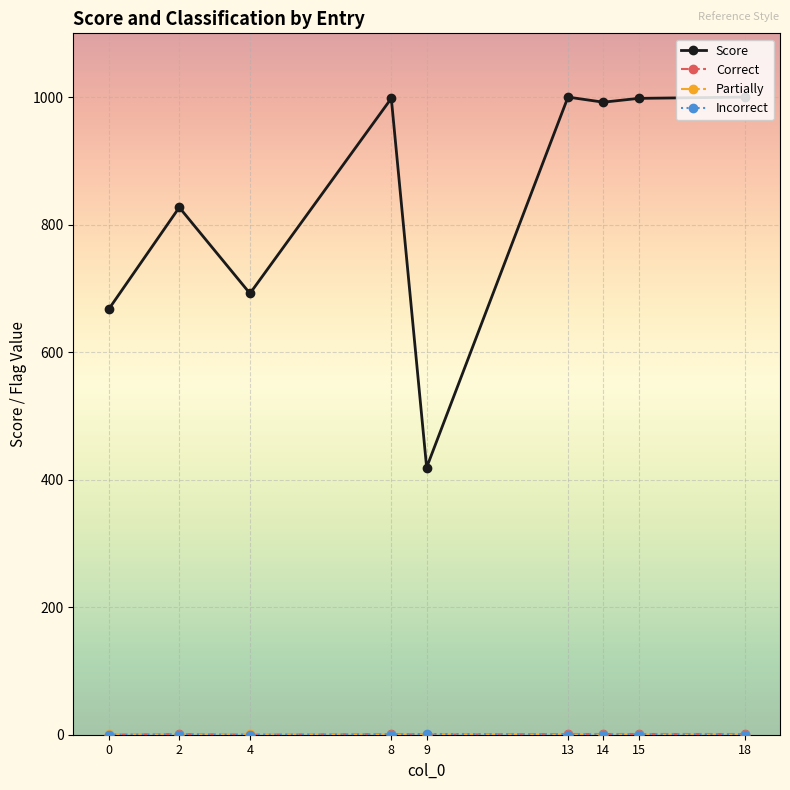

Which series has the largest total across all categories?

Score